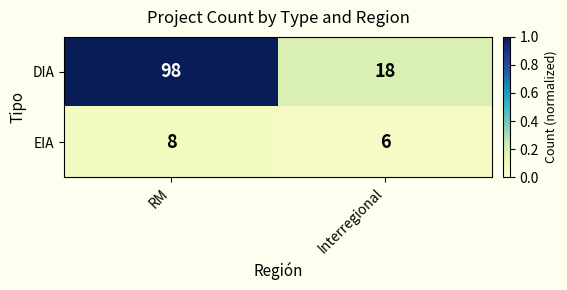

What is the approximate value of EIA at RM?

8